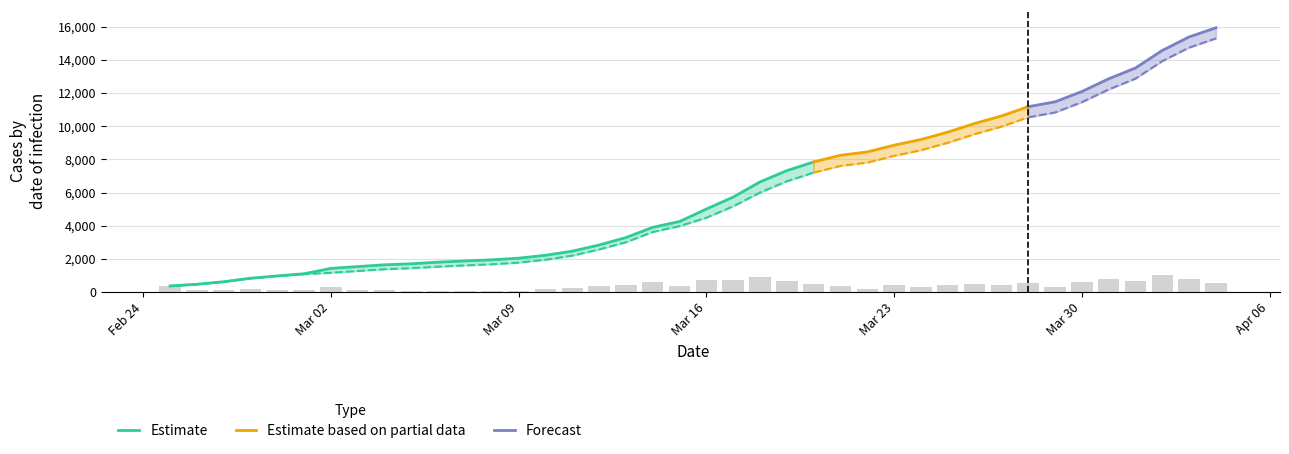

What value does the CH series have at 2020-04-01, to the nearest 10?

13500